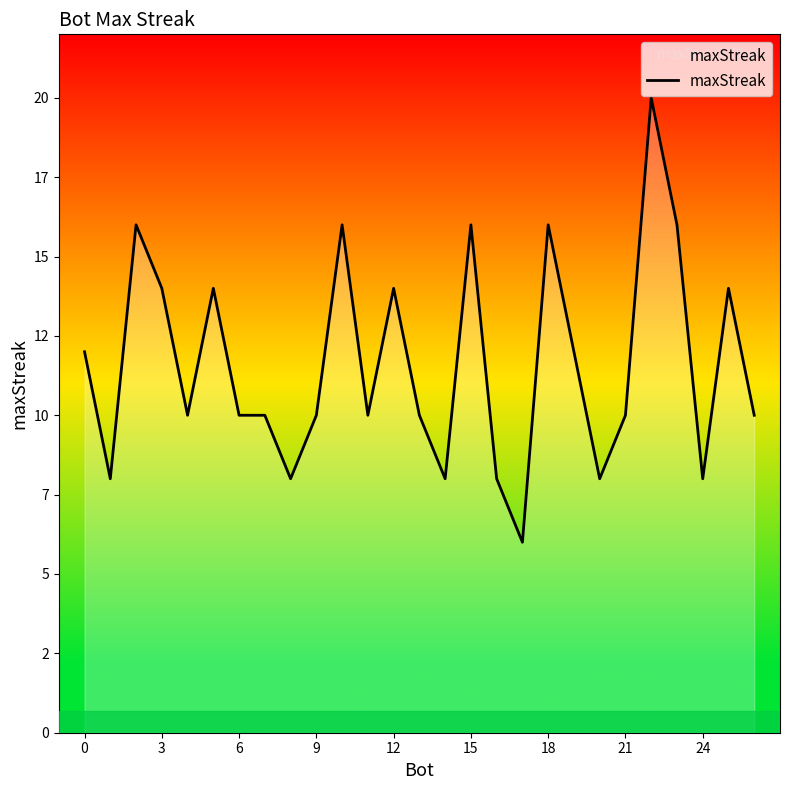

Reading left to right, list all the values displayed in this chart.

12	8	16	14	10	14	10	10	8	10	16	10	14	10	8	16	8	6	16	12	8	10	20	16	8	14	10